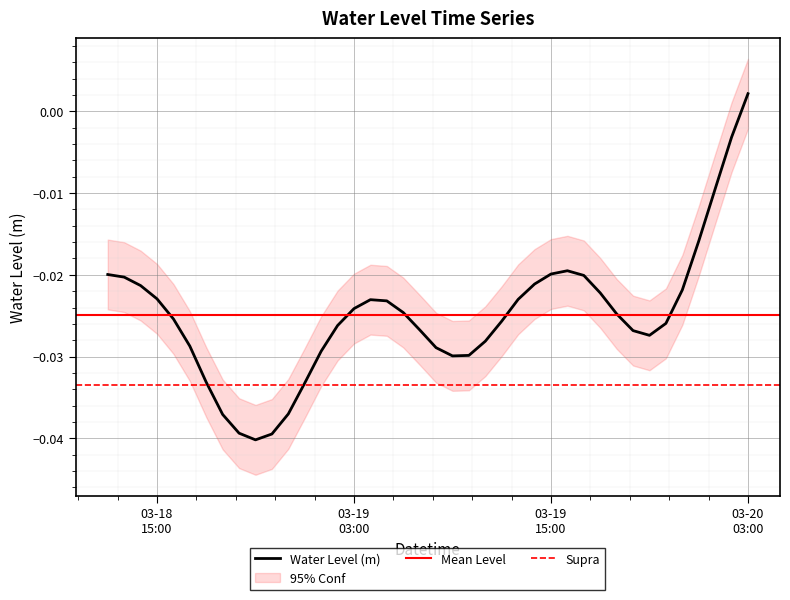

Which label corresponds to the largest value in the chart?

03-20 03:00